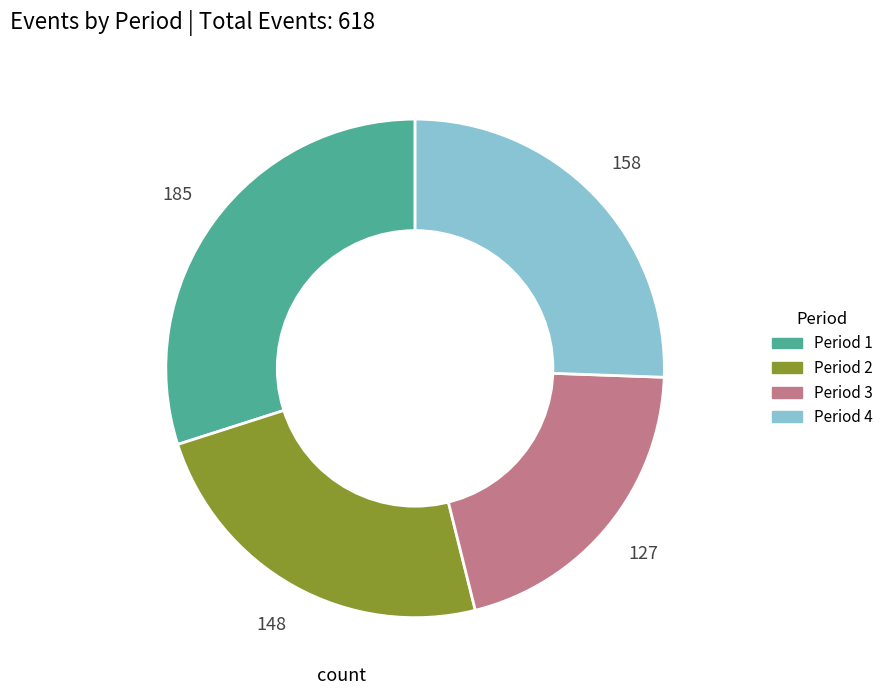

What is the ratio of the value at Period 3 to the value at Period 4?

0.8